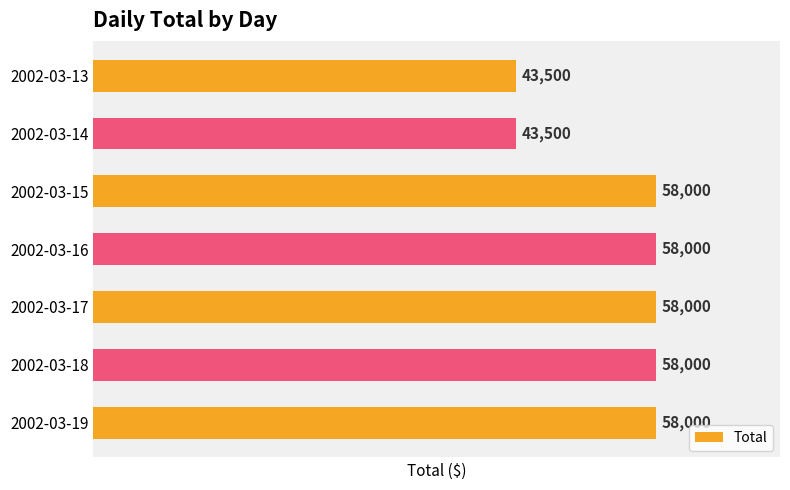

What is the maximum value shown in the chart?

58000